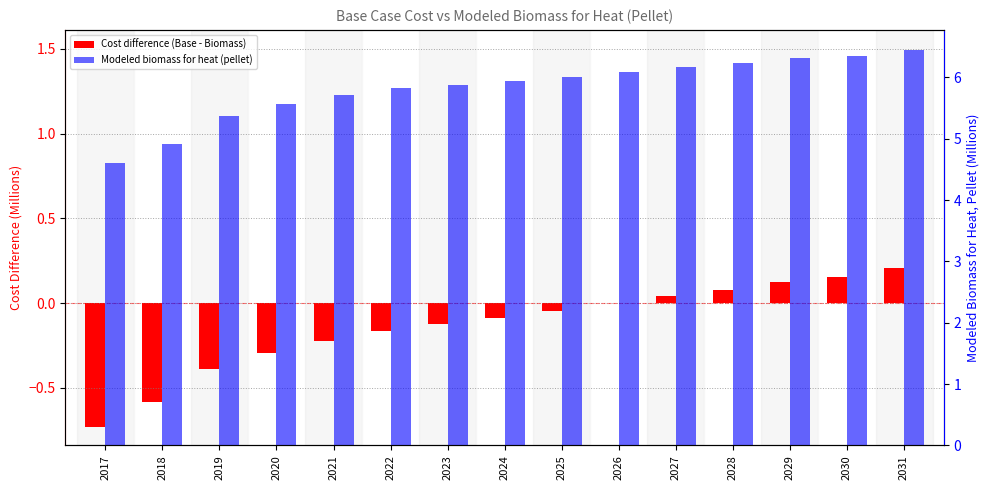

Count the number of data series in this chart.

2